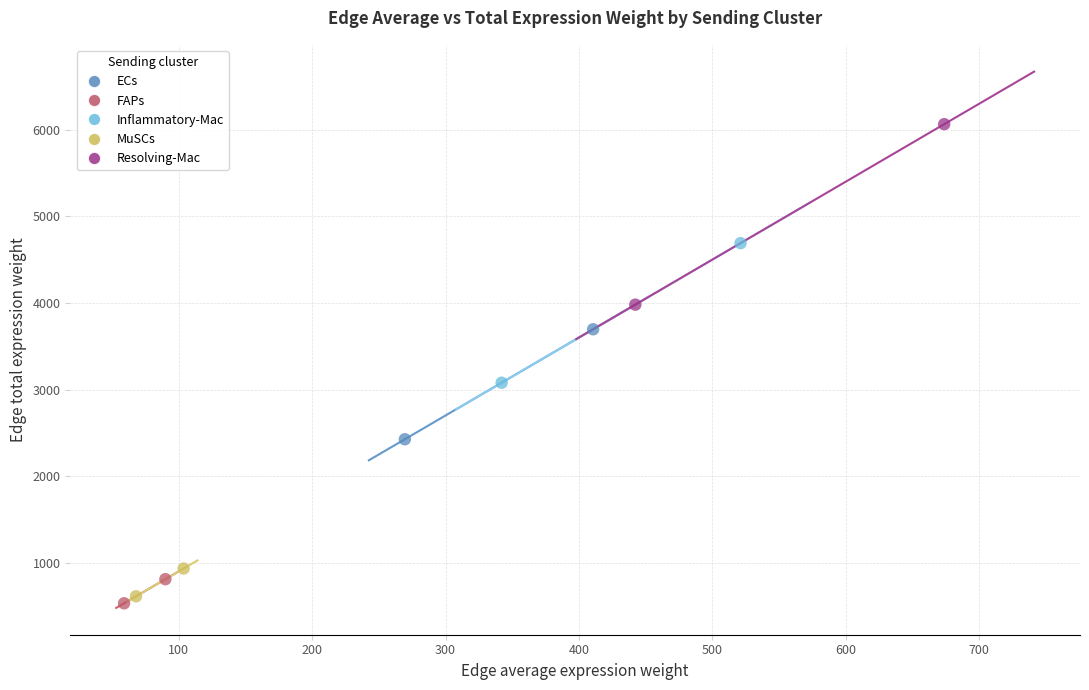

What are all the series names shown in the legend?

ECs, FAPs, Inflammatory-Mac, MuSCs, Resolving-Mac